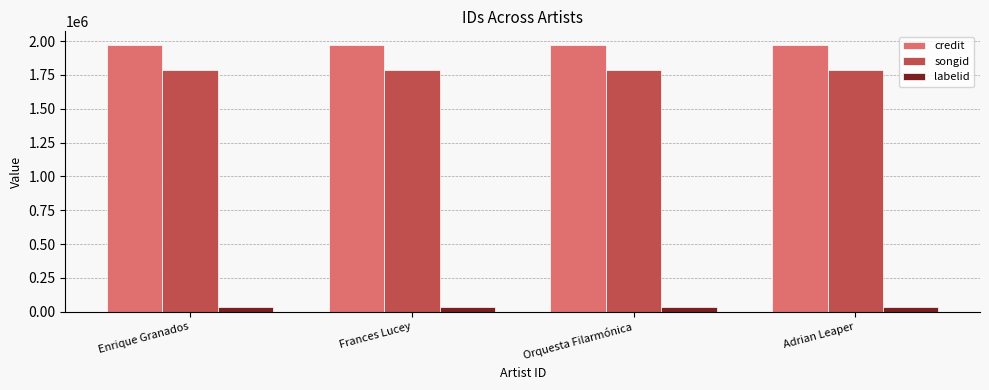

What is the greatest value displayed?

1973248